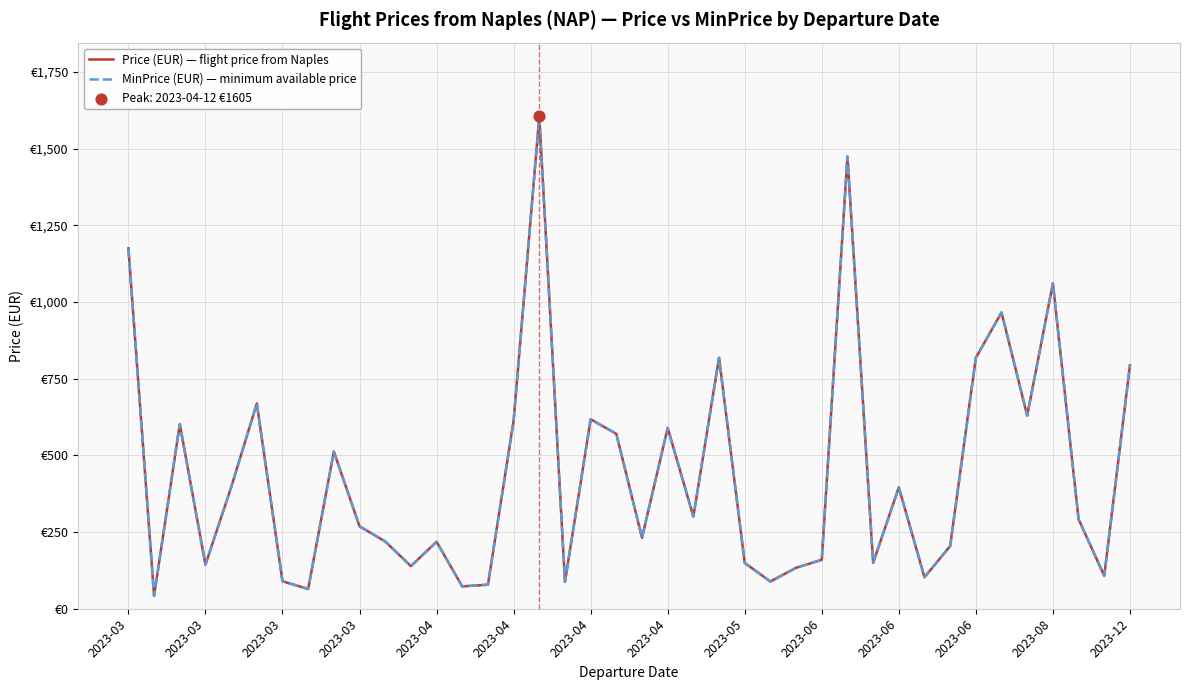

At which category is the sum across all series the highest?

16